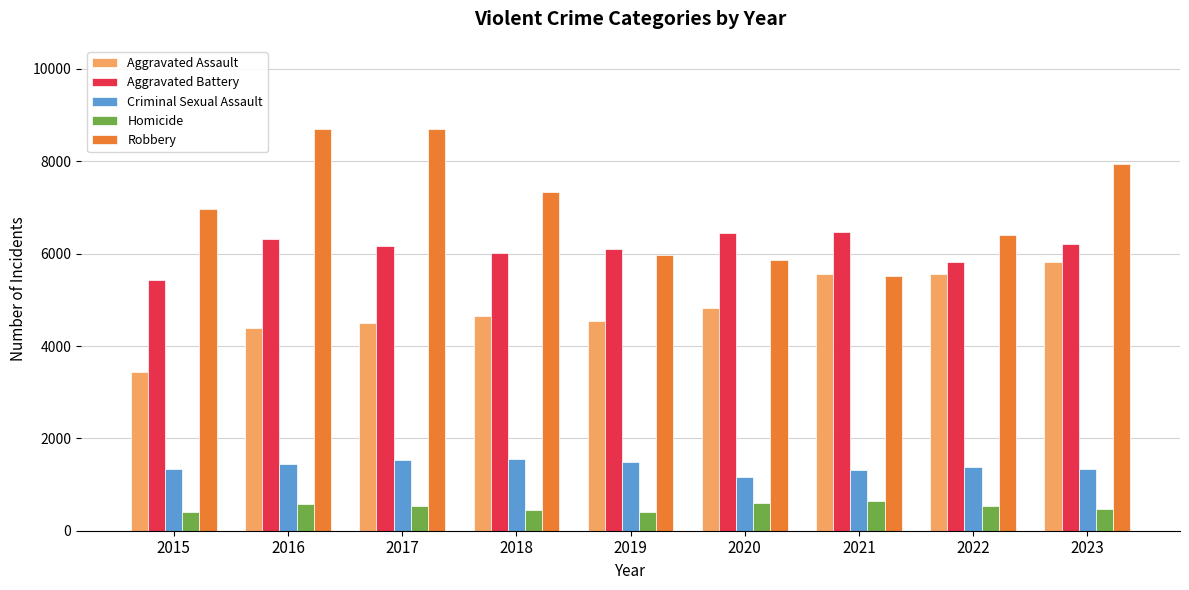

What is the spread (max minus min) of values at 2018?

6877